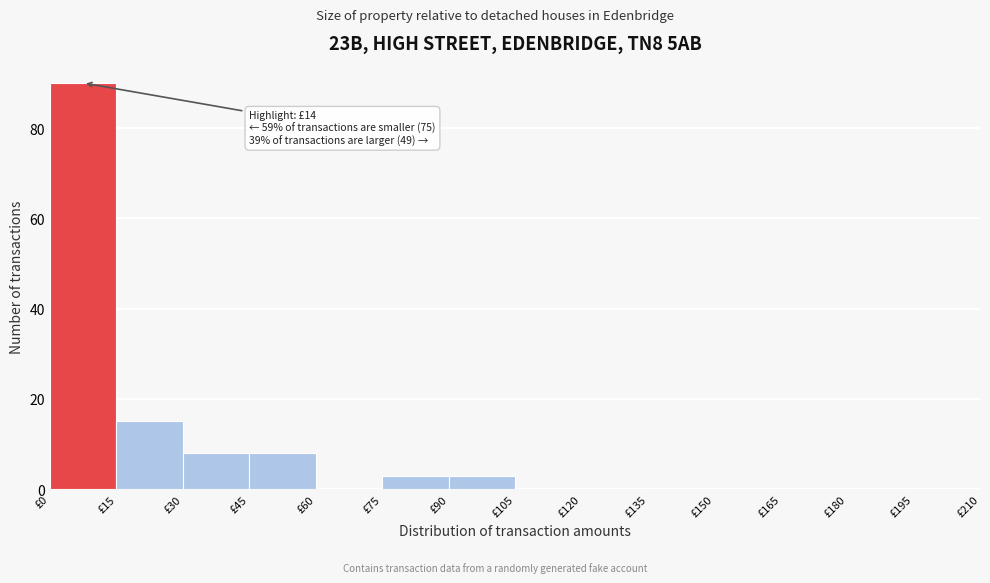

Which range on the x-axis has the tallest bar?

0 to 15